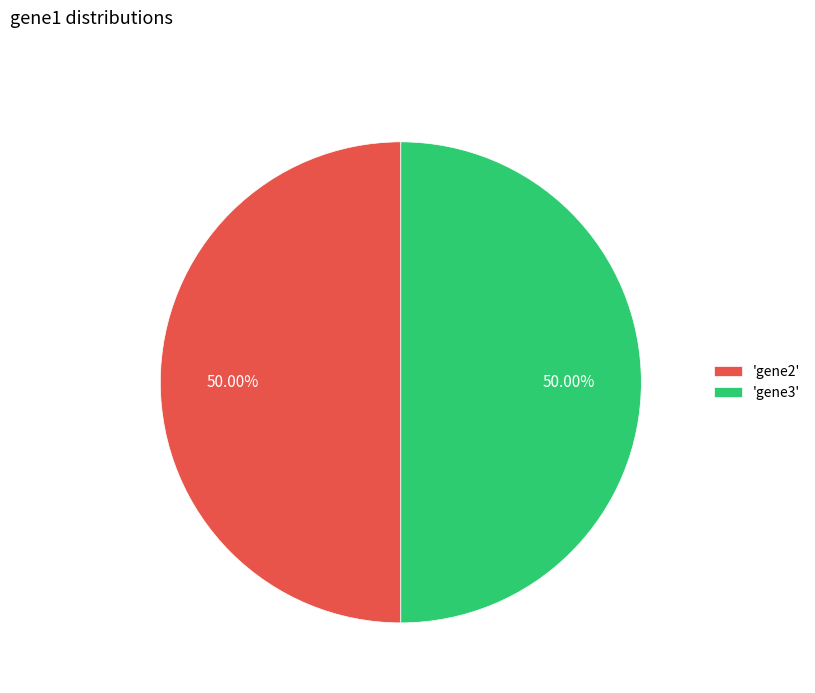

Approximately how many times larger is the value at 'gene2' compared to 'gene3'?

1.0